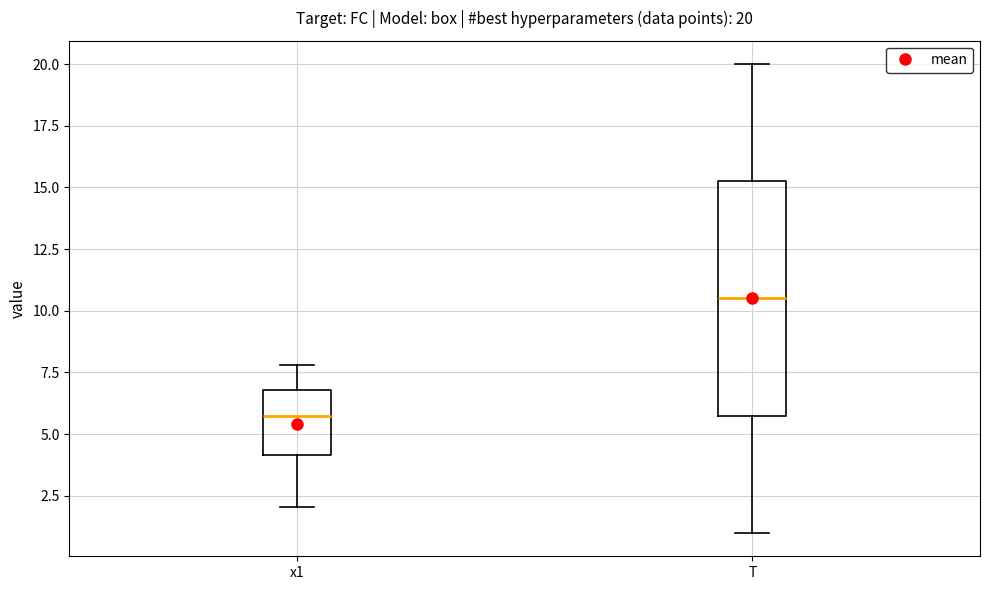

Comparing the boxes themselves (not the whiskers), which one is the tallest?

T